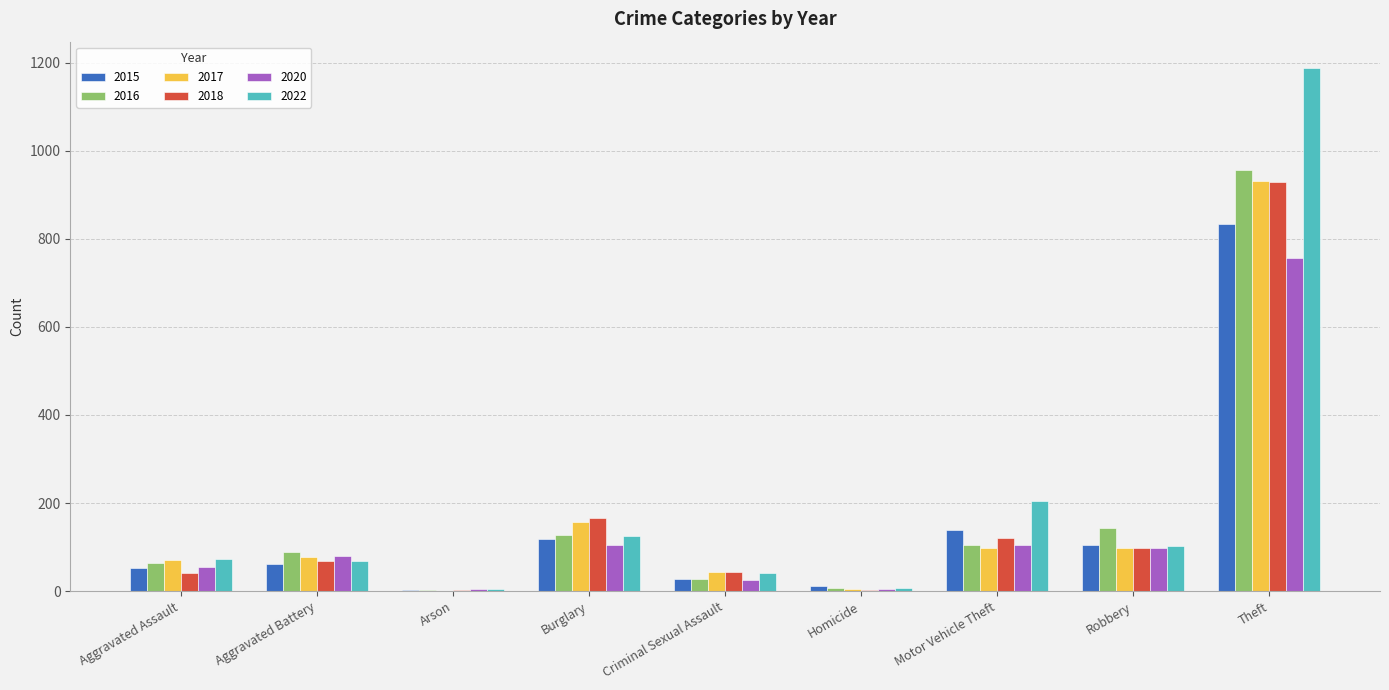

Which series has the largest total across all categories?

2022